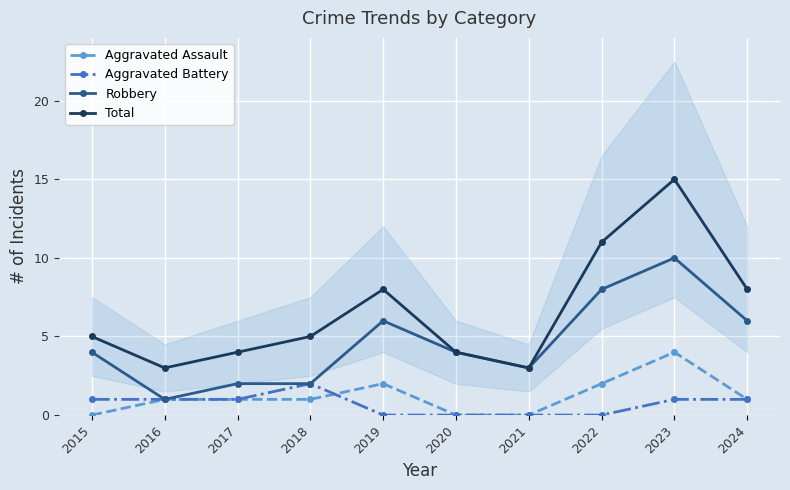

At which category is the sum across all series the highest?

2023